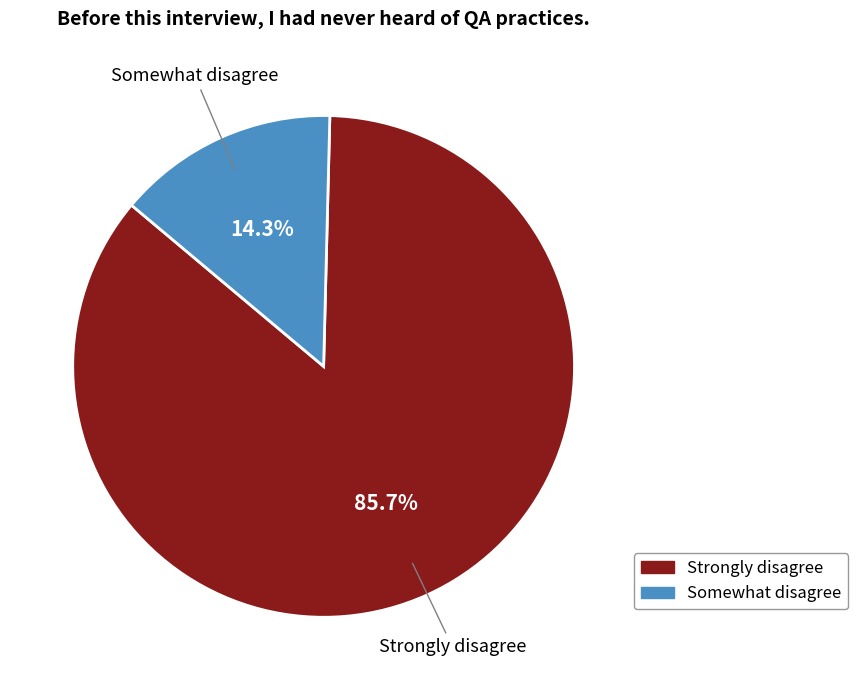

Is it true that Strongly disagree is 86% of the pie?

True